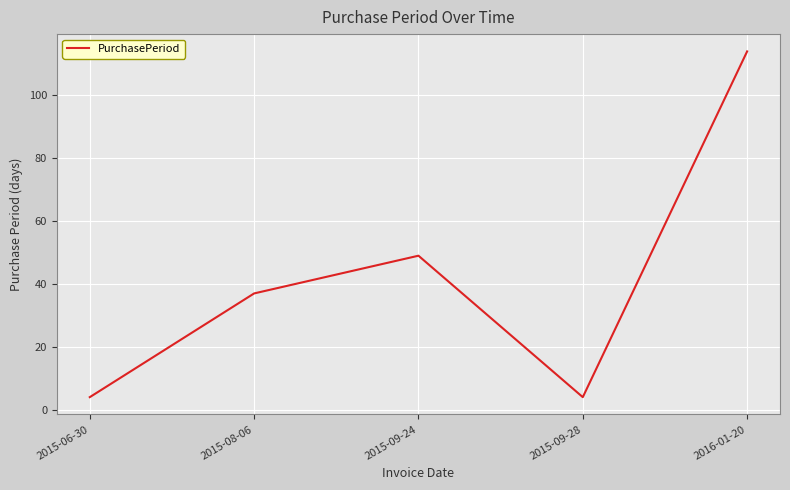

Which label corresponds to the largest value in the chart?

2016-01-20